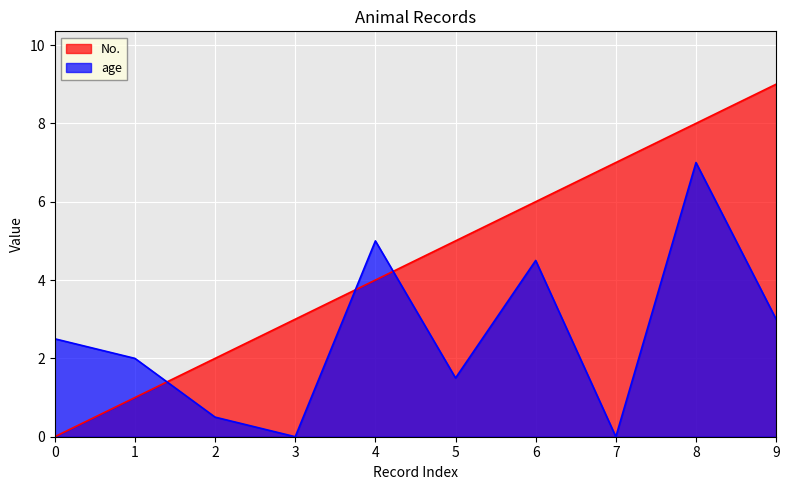

Reading left to right, extract all data points from this chart.

No.: 0=0.0	1=1.0	2=2.0	3=3.0	4=4.0	5=5.0	6=6.0	7=7.0	8=8.0	9=9.0
age: 0=2.5	1=2.0	2=0.5	3=0.0	4=5.0	5=1.5	6=4.5	7=0.0	8=7.0	9=3.0